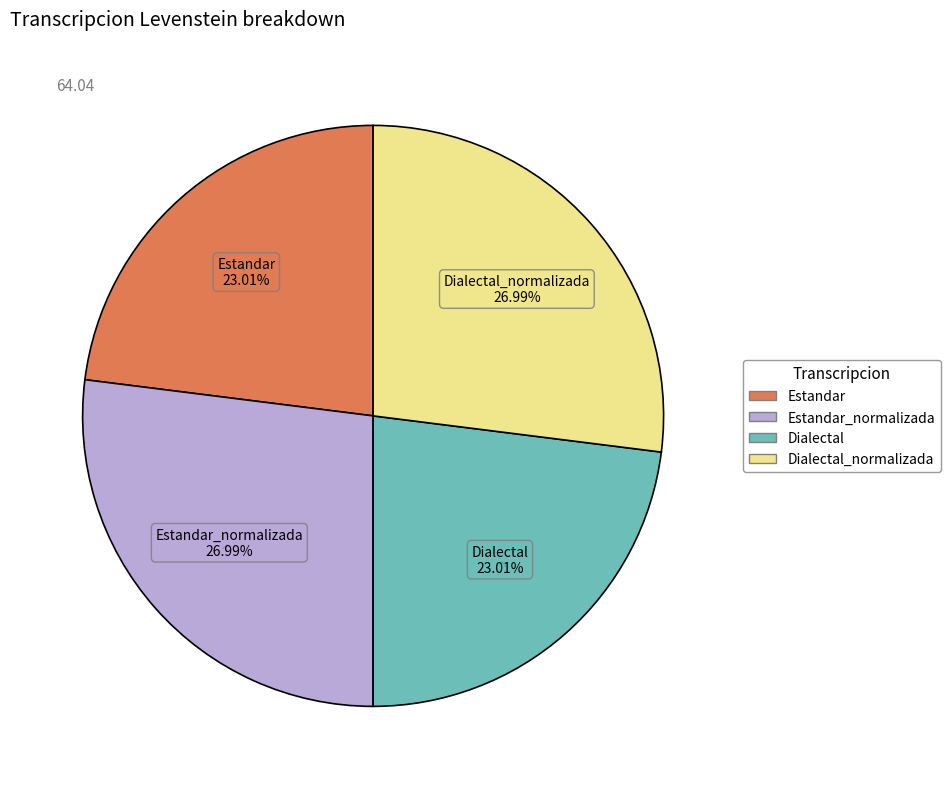

Is there a majority slice in this chart?

No